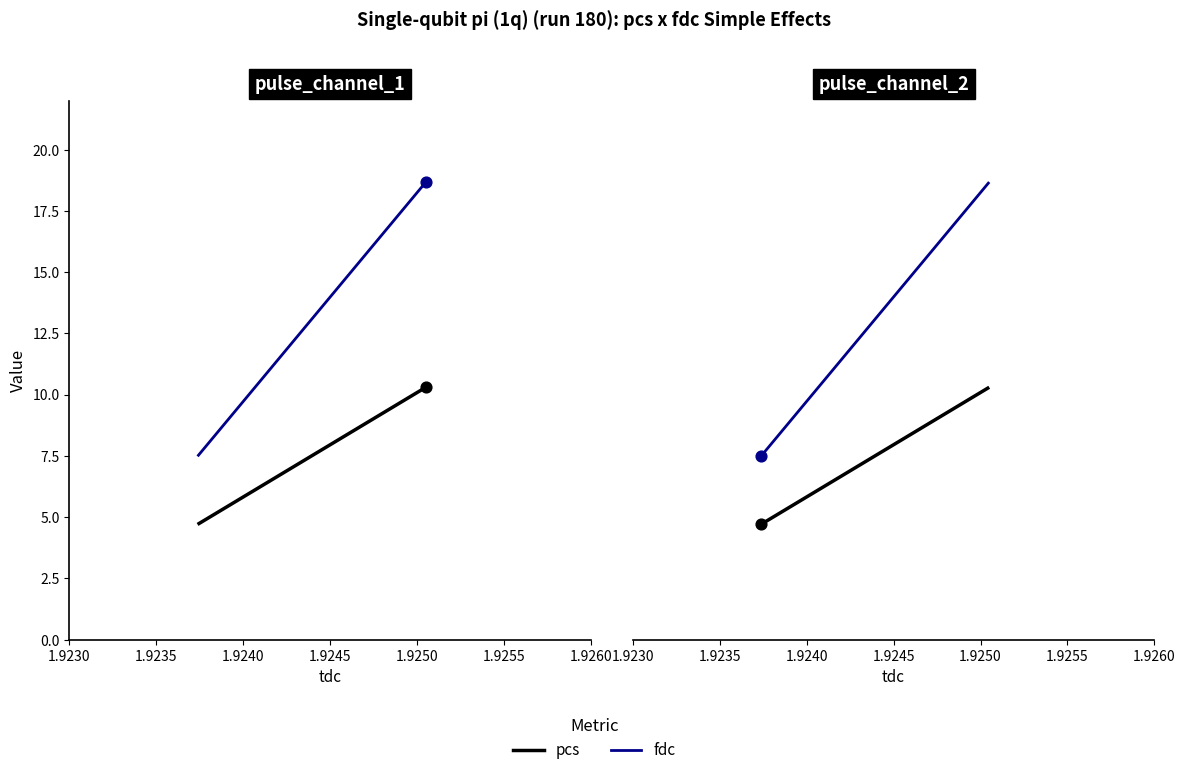

Which series reaches the maximum Y coordinate?

fdc